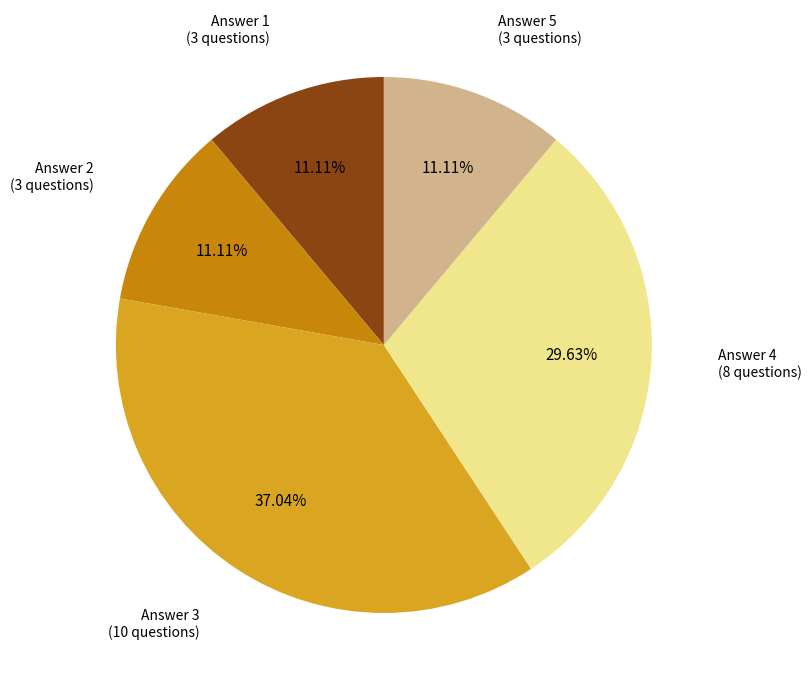

True or false: Answer 2 accounts for 11% of the total.

True